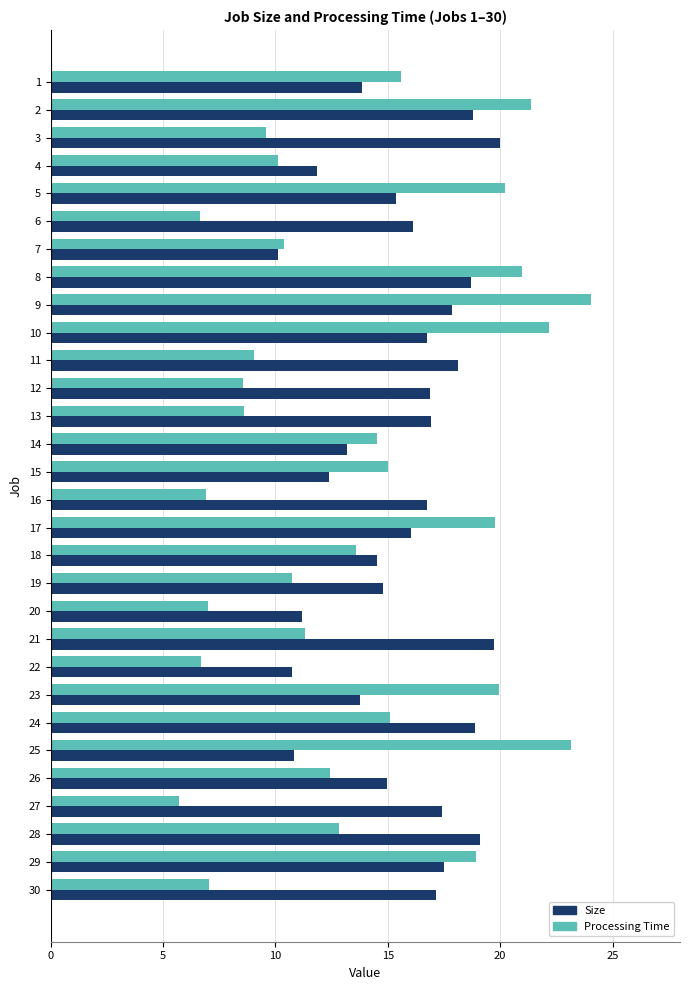

Is the value of Size at 11 greater than the value of Processing Time at 25?

No